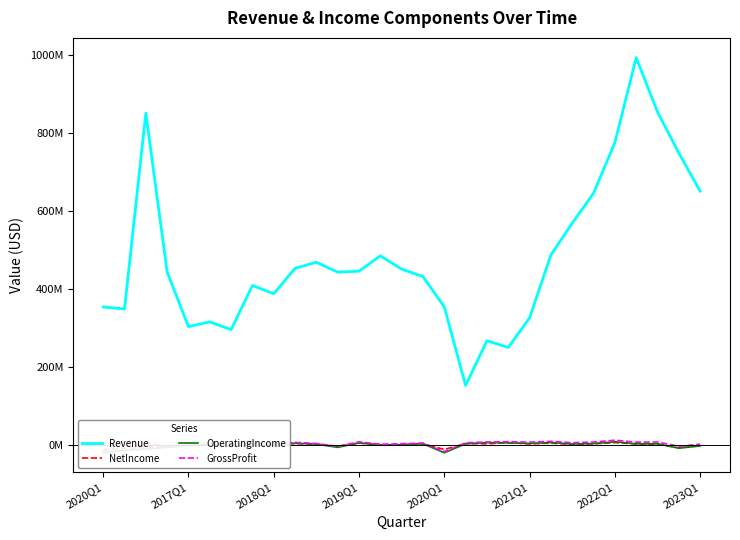

List the series in order of their peak value, lowest first.

NetIncome, OperatingIncome, GrossProfit, Revenue